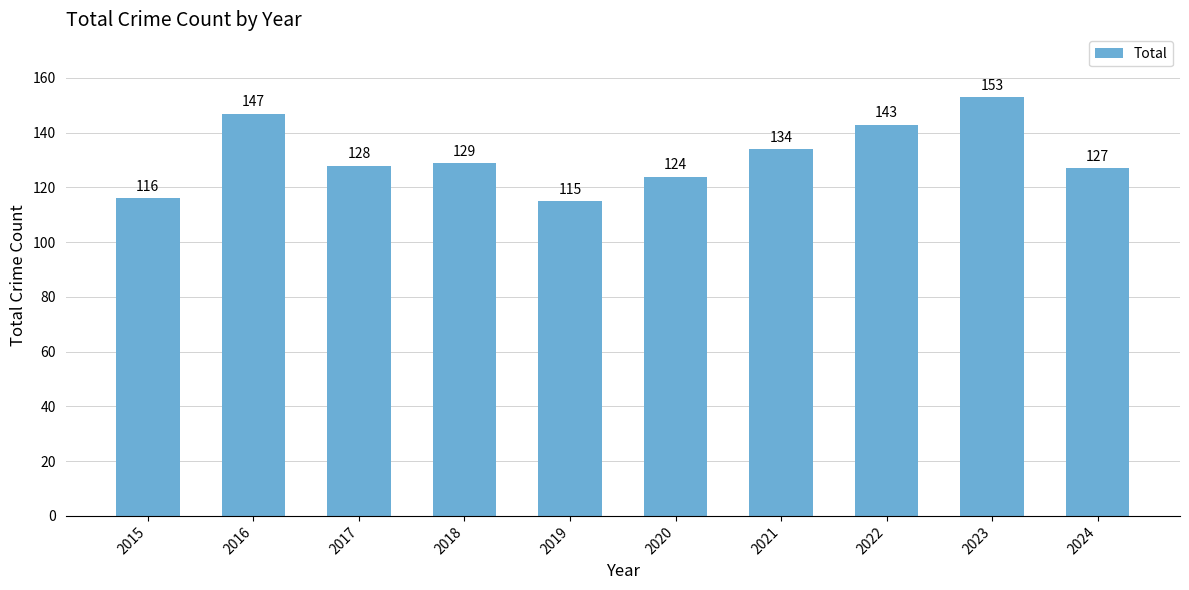

List the labels in order of value, smallest first.

2019, 2015, 2020, 2024, 2017, 2018, 2021, 2022, 2016, 2023